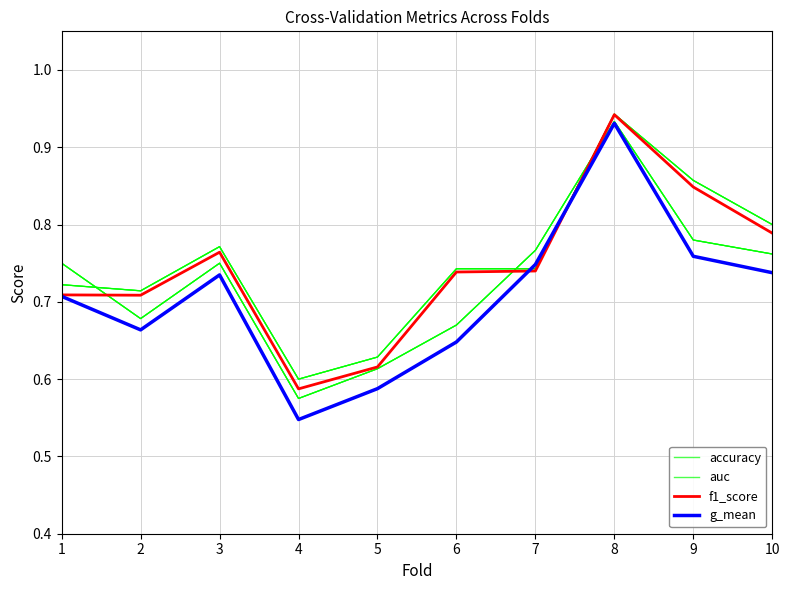

How many categories are shown in the chart?

10